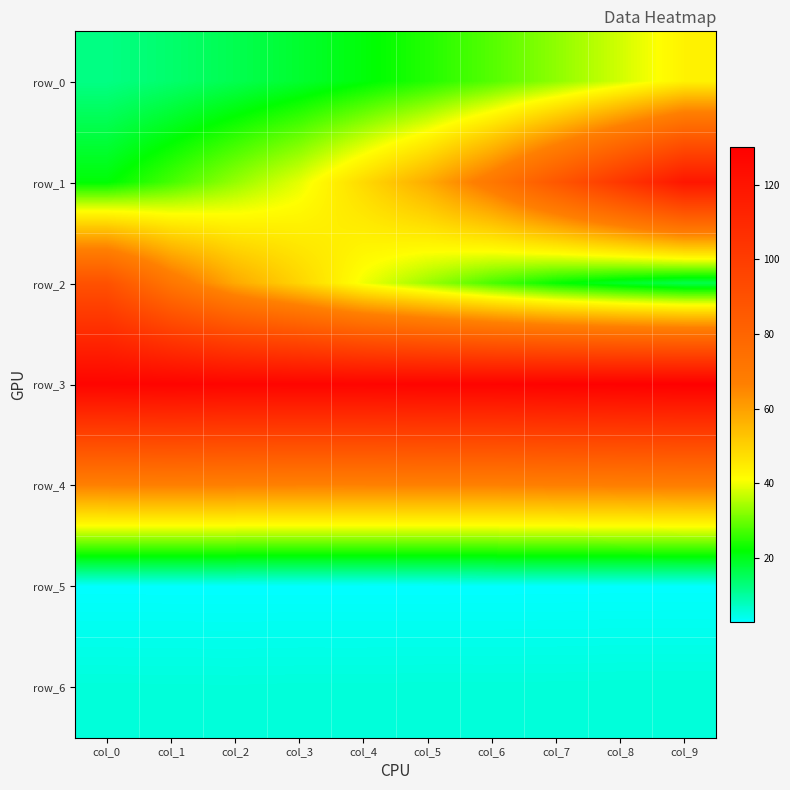

Reading left to right, extract all data points from this chart.

row_0: 12.0	13.8	16.0	18.4	21.2	24.5	28.3	32.6	37.6	43.4
row_1: 21.5	27.1	33.1	39.1	48.4	57.7	70.5	86.5	102.9	119.2
row_2: 89.6	71.1	58.1	49.4	39.9	33.5	27.4	22.3	18.8	16.2
row_3: 127.8	128.3	127.8	127.9	127.9	128.3	128.4	129.1	129.7	130.2
row_4: 66.4	66.7	66.4	66.2	66.2	66.3	66.4	66.8	67.0	67.4
row_5: 2.7	2.7	2.7	2.7	2.7	2.7	2.7	2.7	2.7	2.8
row_6: 5.6	5.5	5.5	5.6	5.6	5.6	5.6	5.6	5.7	5.7